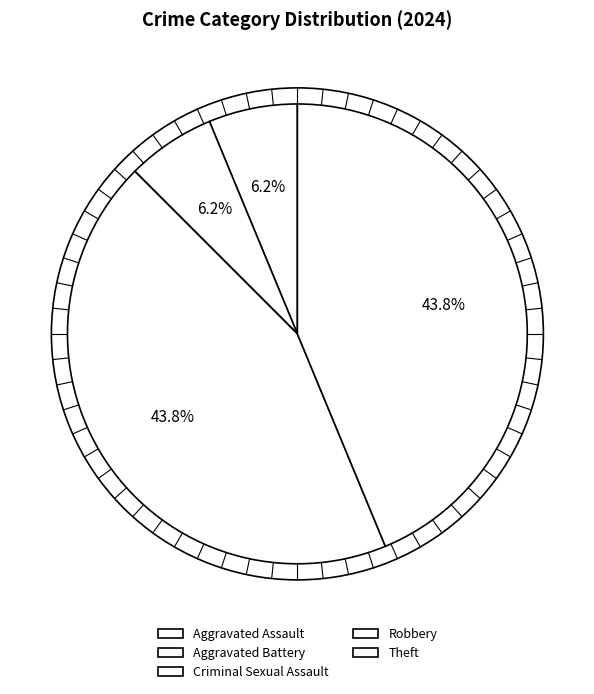

What percentage is the Robbery slice, to the nearest percent?

44%